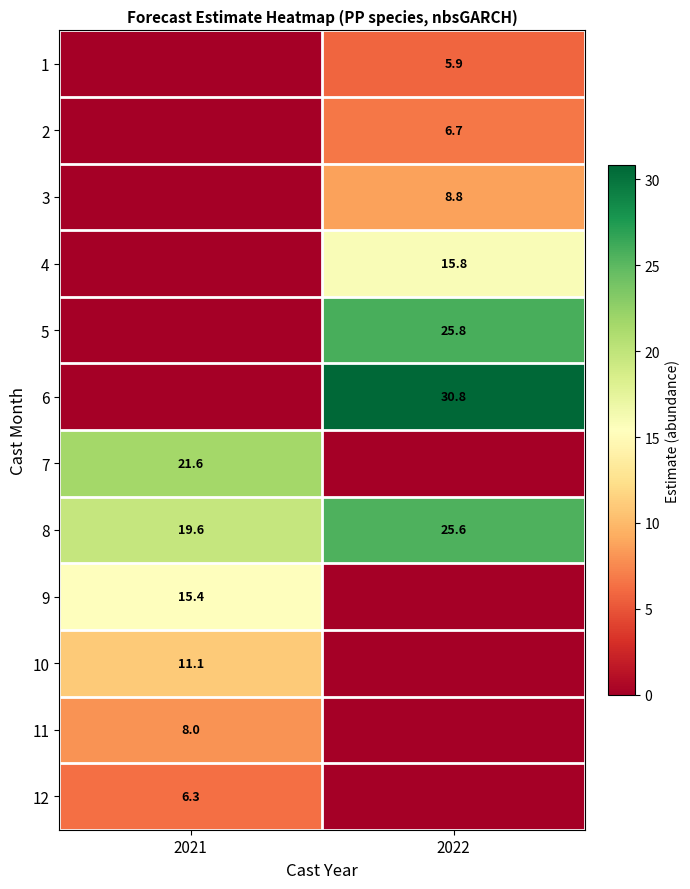

Is it true that 3 equals 3.5 at 2022?

False